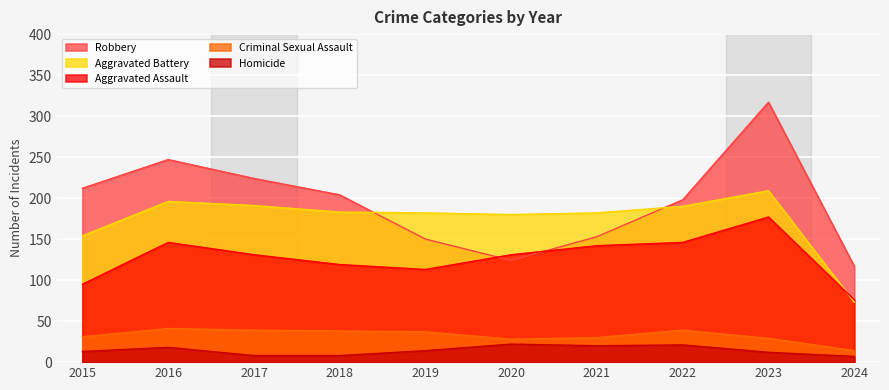

How many data points in Criminal Sexual Assault are less than 37?

5